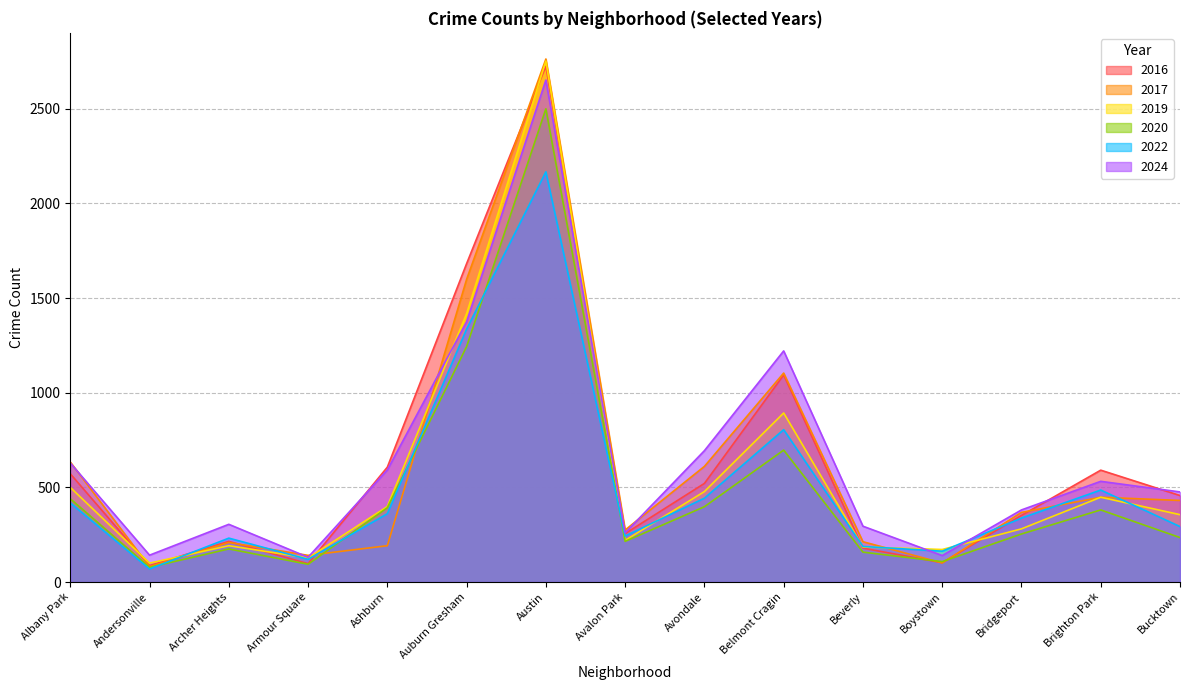

Where is 2016 nearest to the value 1406?

Auburn Gresham